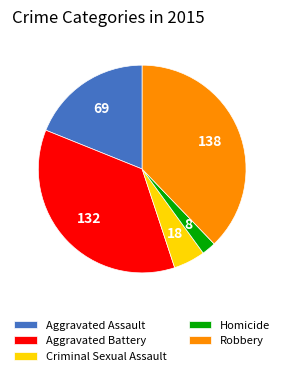

Is the sum of Homicide and Aggravated Assault greater than half?

No